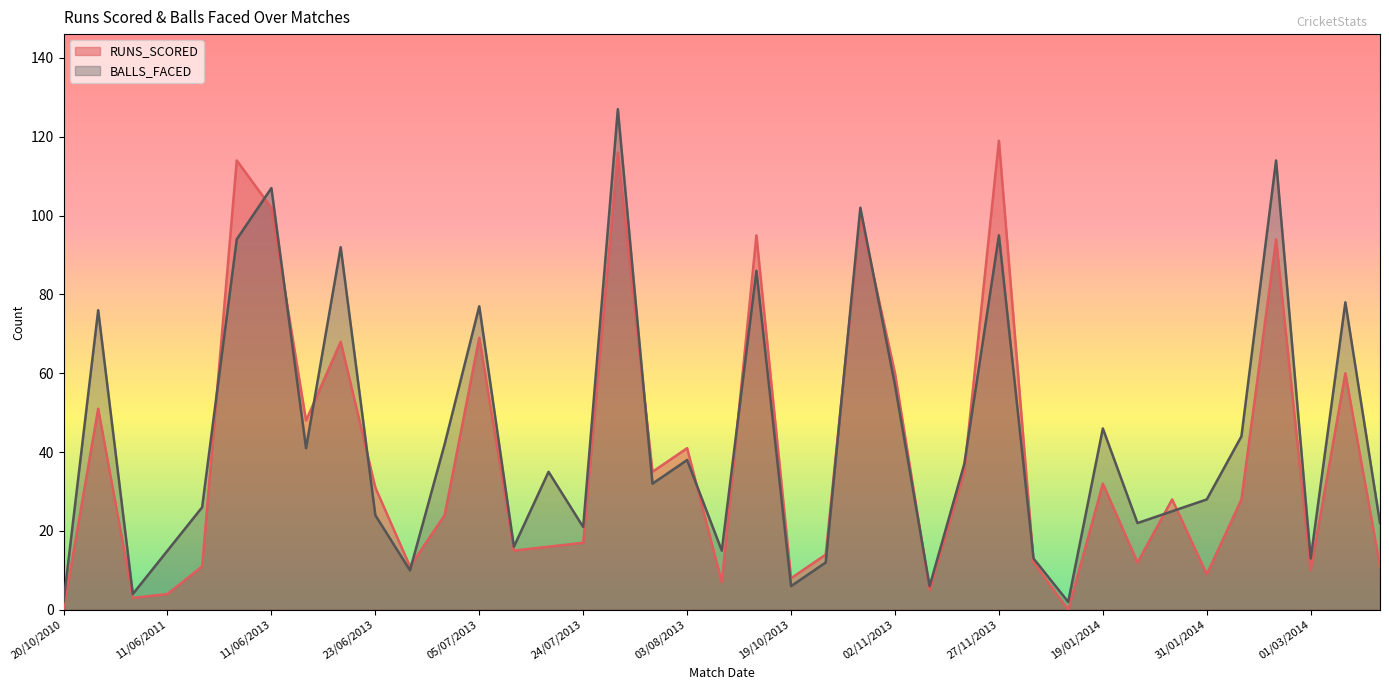

What is the total value across all series at 02/07/2013?

66